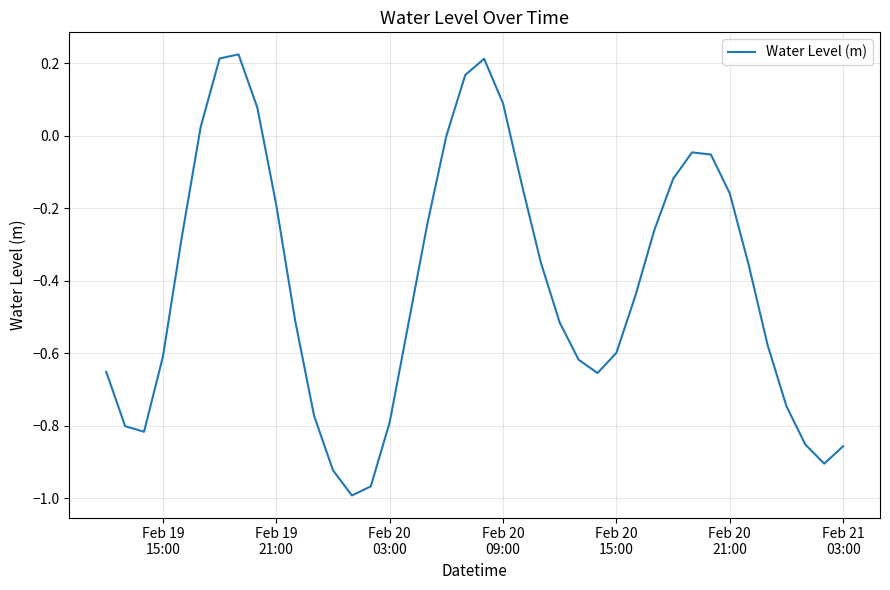

Does the chart have visible grid lines?

Yes